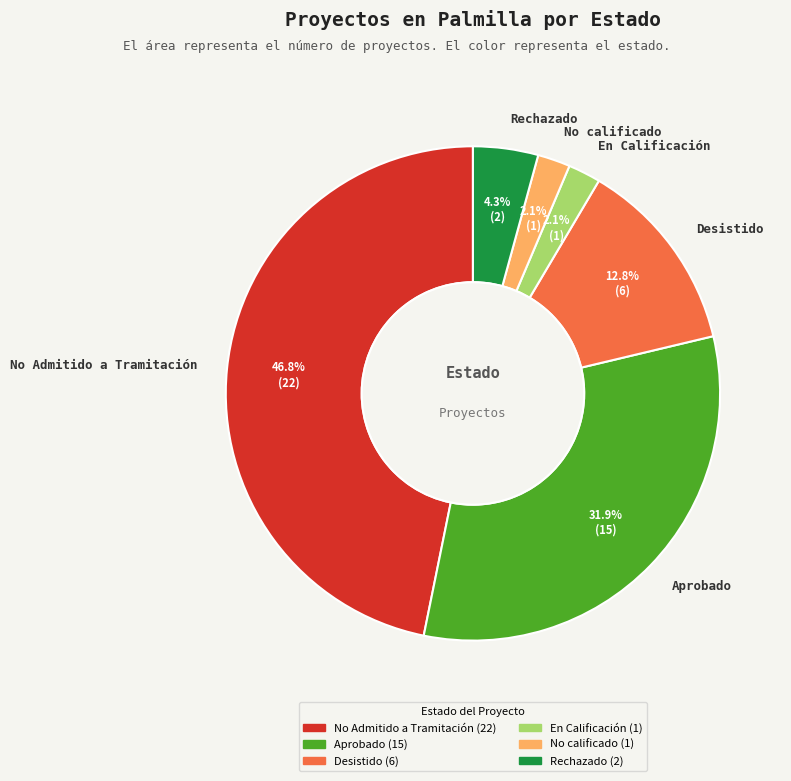

Is the sum of Aprobado and No Admitido a Tramitación greater than half?

Yes